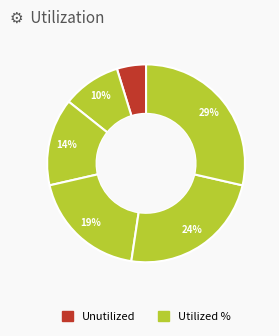

How many segments does this pie chart have?

6